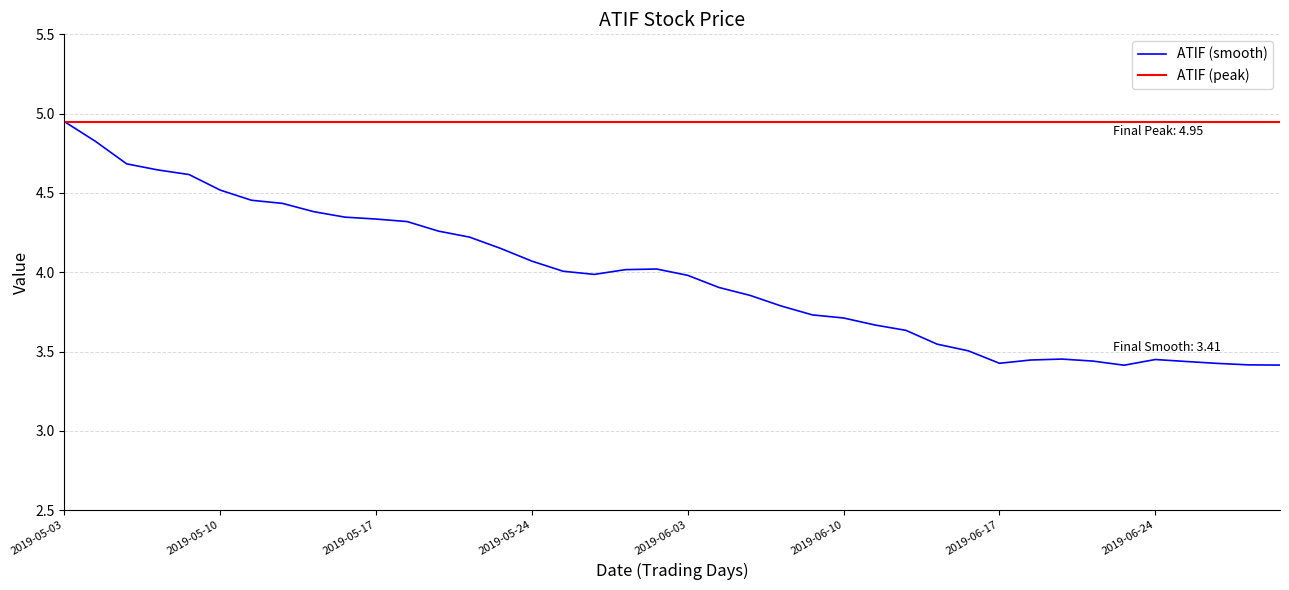

Which series has the largest range (max minus min)?

ATIF (smooth)